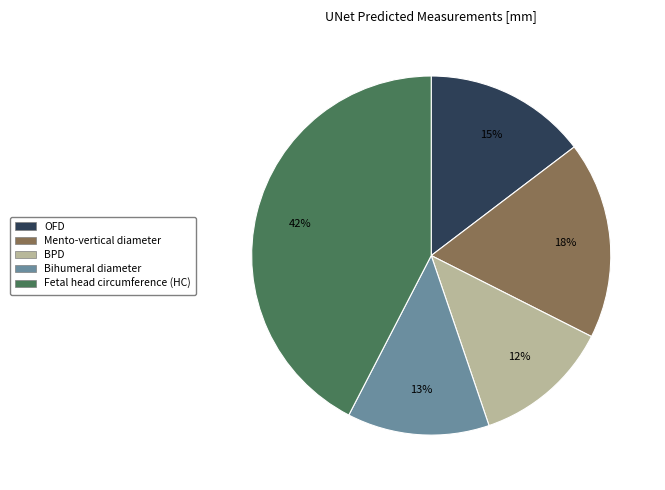

True or false: BPD accounts for 2% of the total.

False